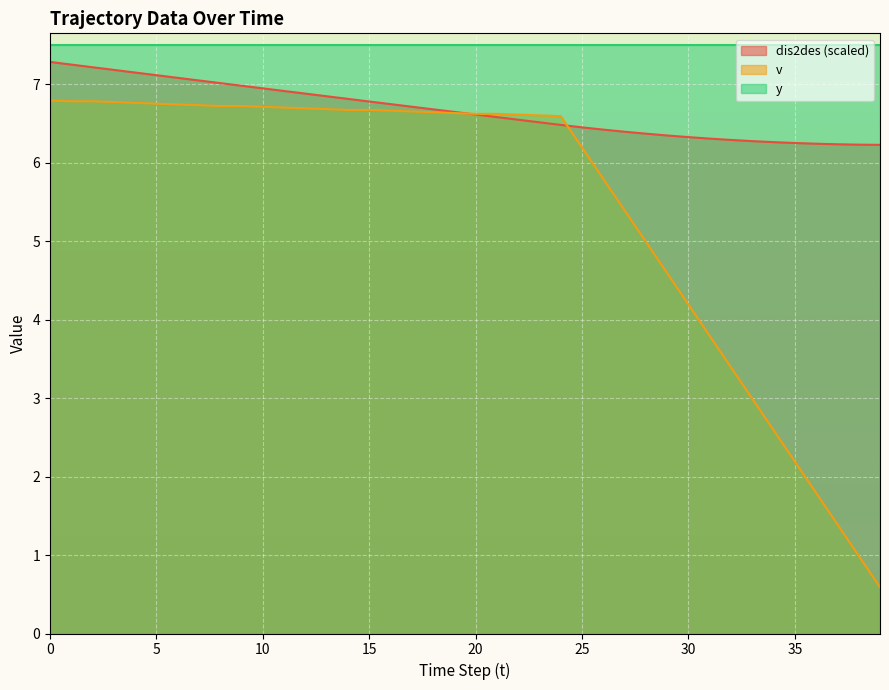

What is the minimum value shown in the chart?

0.6